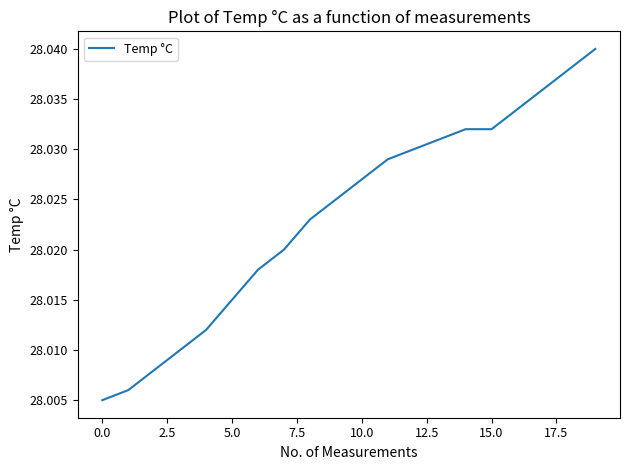

What is the value of the 16th point from the left?

28.0